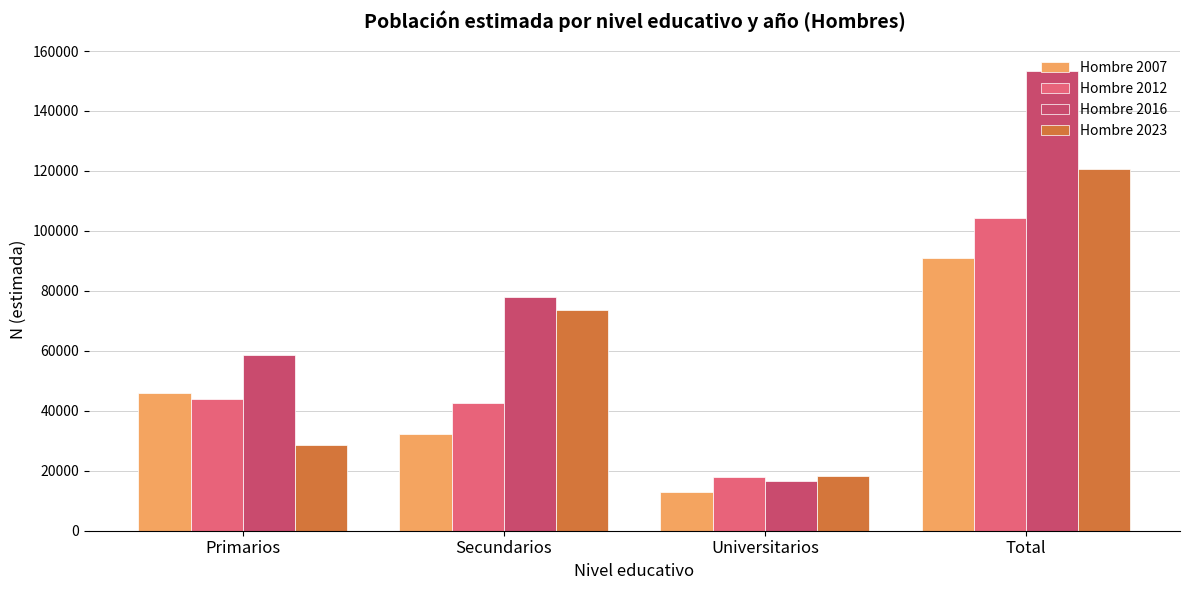

Reading left to right, extract all data points from this chart.

Hombre 2007: 45794	32222	12903	90919
Hombre 2012: 43913	42450	17824	104188
Hombre 2016: 58600	78094	16480	153173
Hombre 2023: 28660	73762	18297	120719